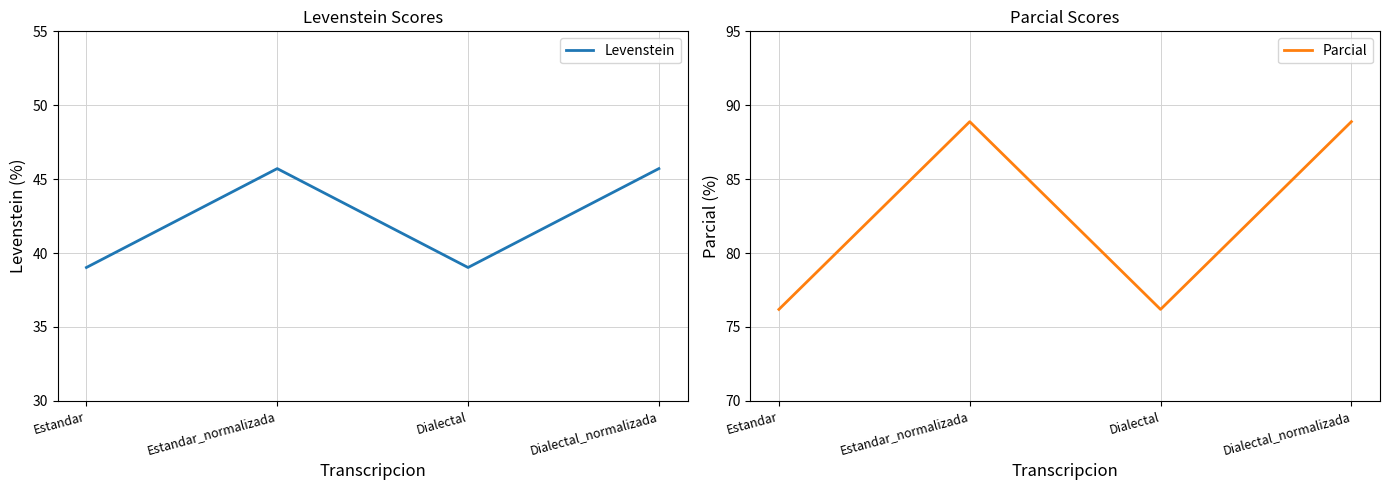

The Levenstein series shows 24.9 at Dialectal_normalizada. True or false?

False